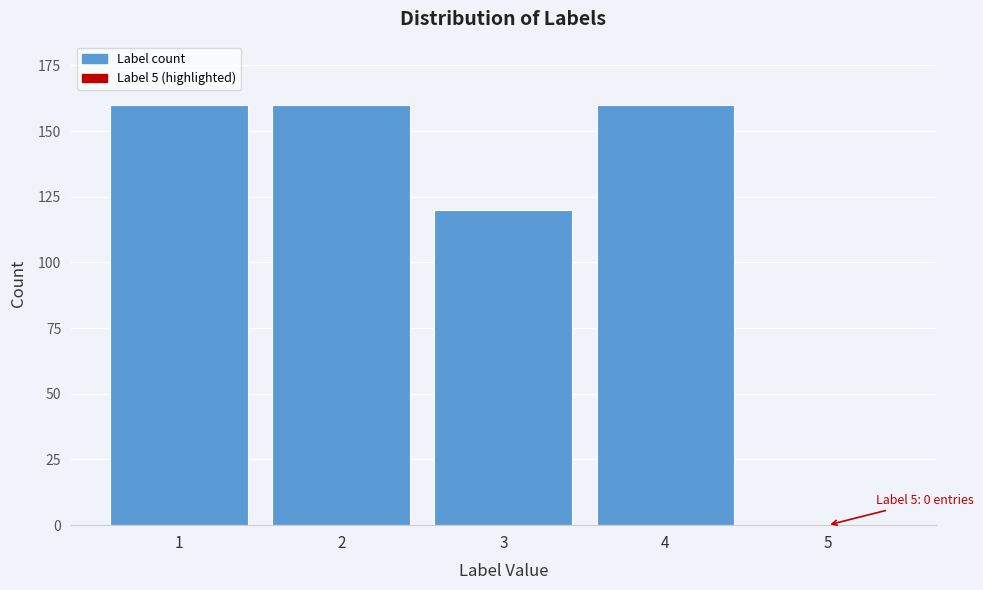

Reading left to right, list all the values displayed in this chart.

1=160	2=160	3=120	4=160	5=0